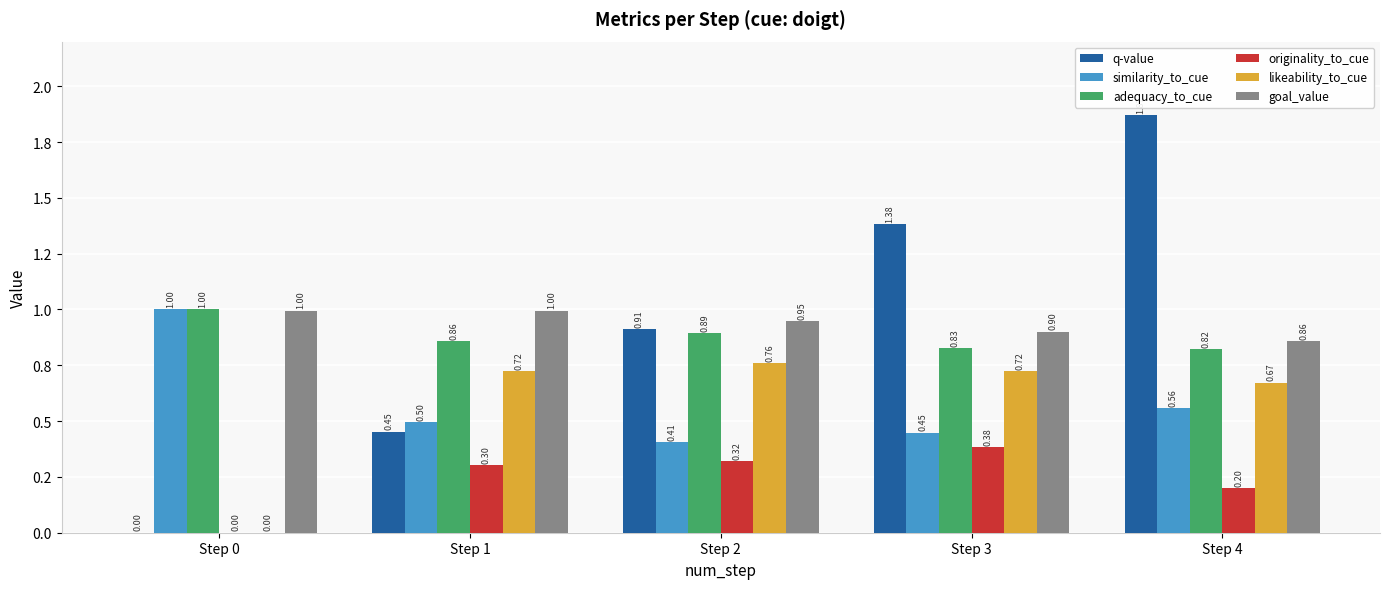

Reading right to left, extract all data points from this chart.

q-value: 1.9	1.4	0.9	0.5	0.0
similarity_to_cue: 0.6	0.4	0.4	0.5	1.0
adequacy_to_cue: 0.8	0.8	0.9	0.9	1.0
originality_to_cue: 0.2	0.4	0.3	0.3	0.0
likeability_to_cue: 0.7	0.7	0.8	0.7	0.0
goal_value: 0.9	0.9	0.9	1.0	1.0